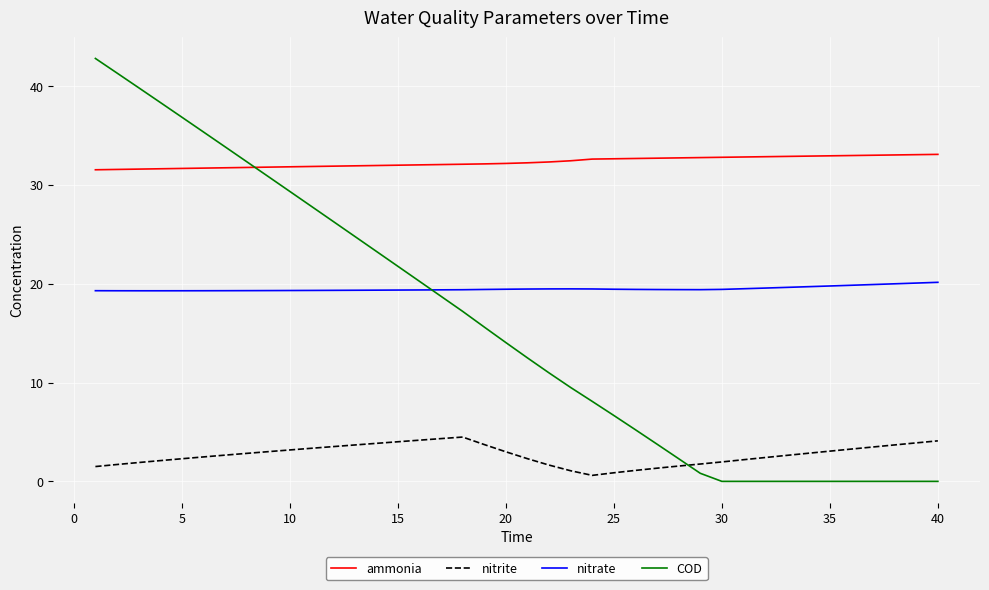

What is the highest value of the COD series?

42.8